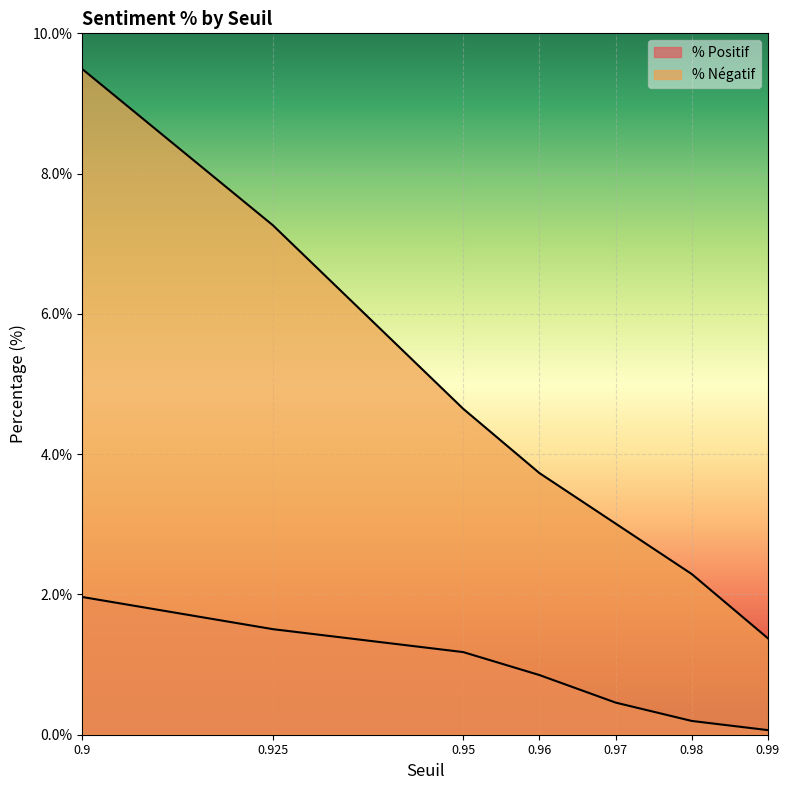

What value does the % Négatif series have at 0.99?

1.4